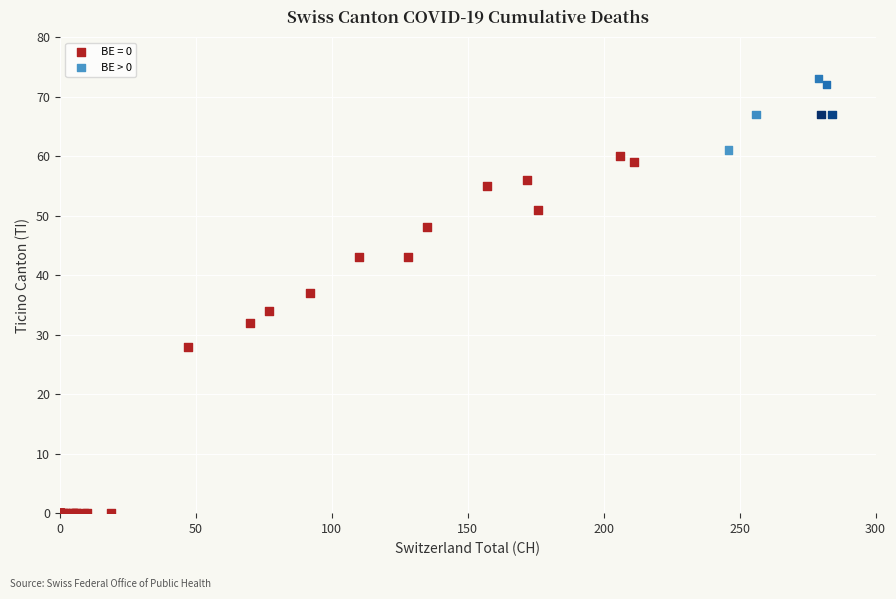

Which series reaches the maximum Y coordinate?

BE > 0